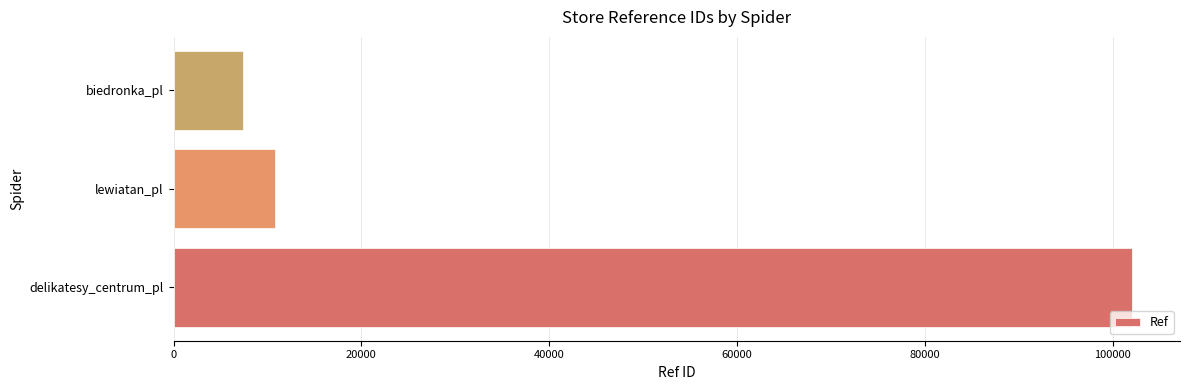

Rank the categories by value from lowest to highest.

biedronka_pl, lewiatan_pl, delikatesy_centrum_pl